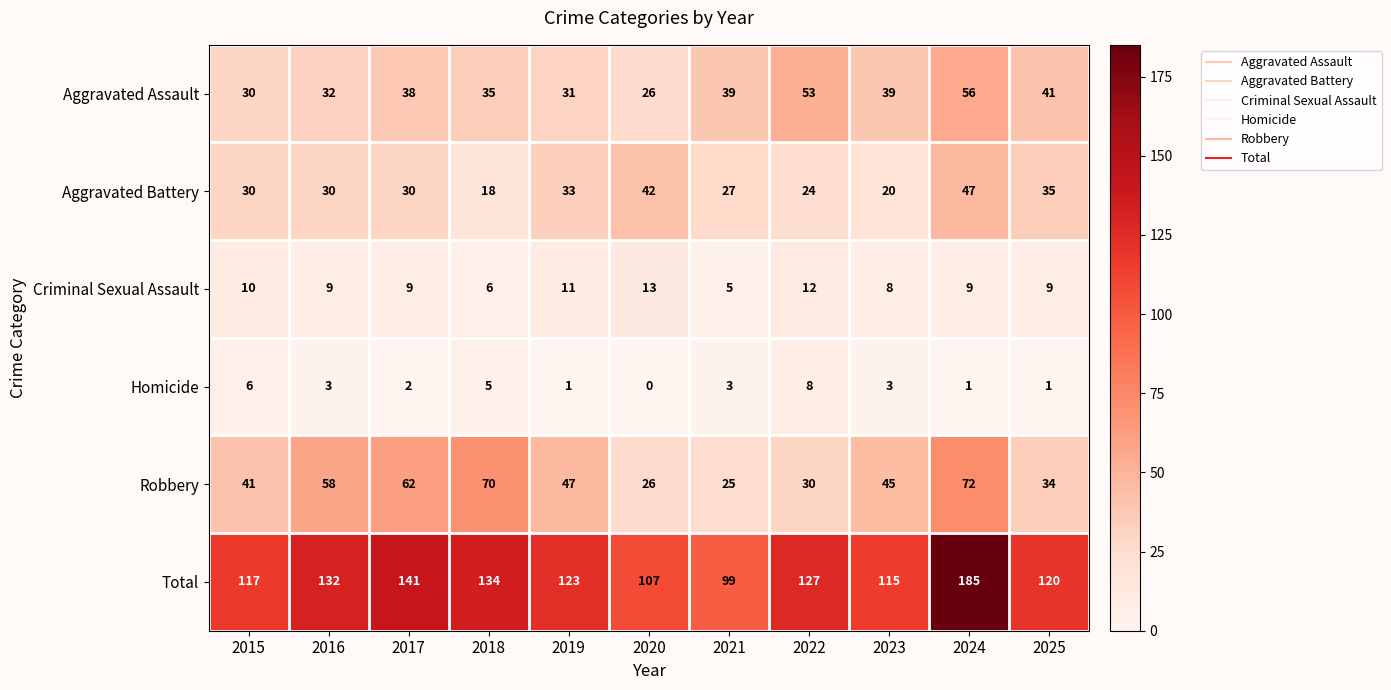

What is the minimum value for Aggravated Battery?

18